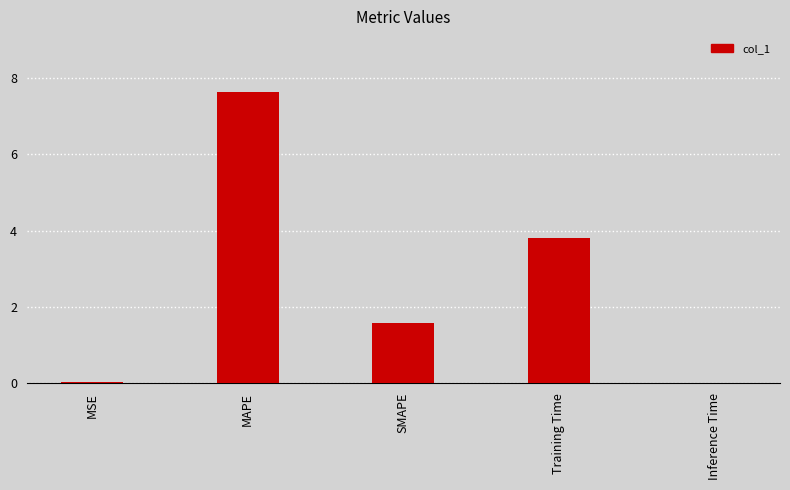

Where is the data nearest to the value 3?

Training Time